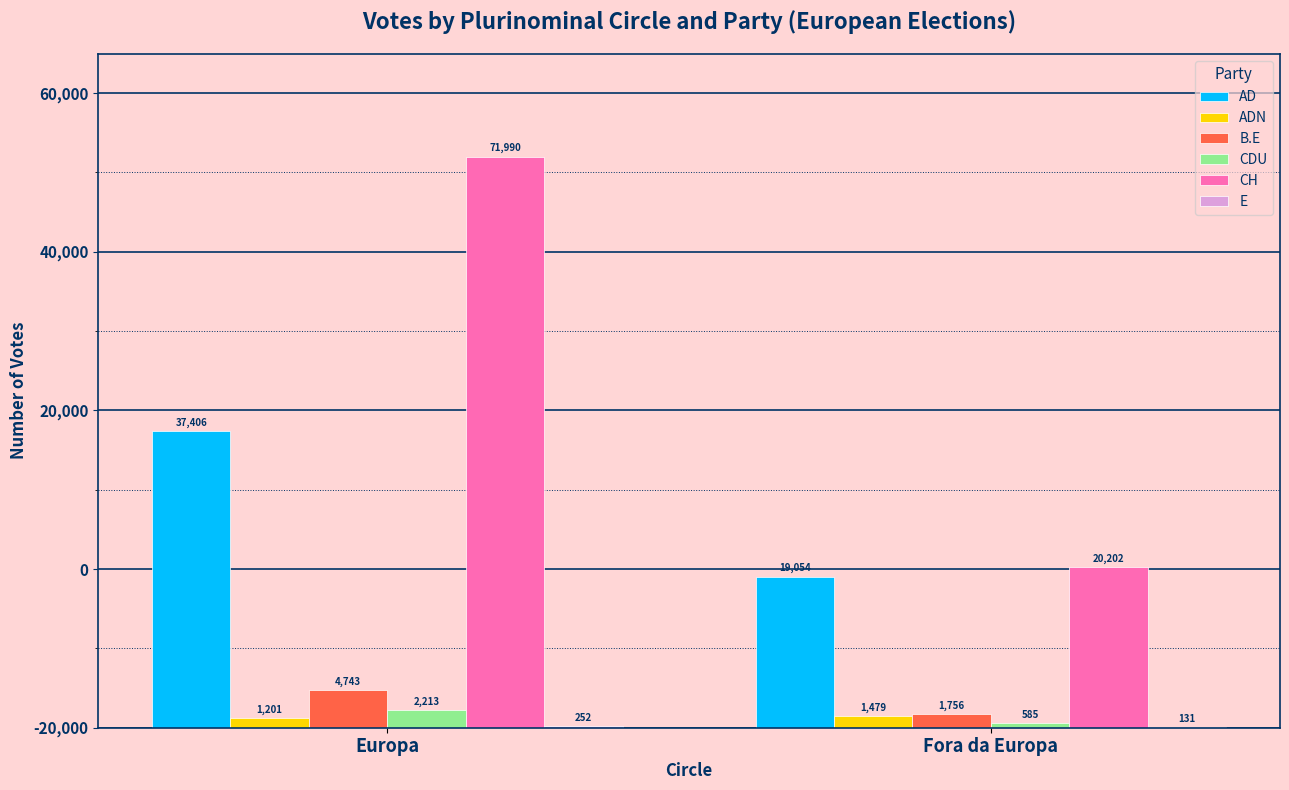

What is the label of the 1st bar from the right?

Fora da Europa